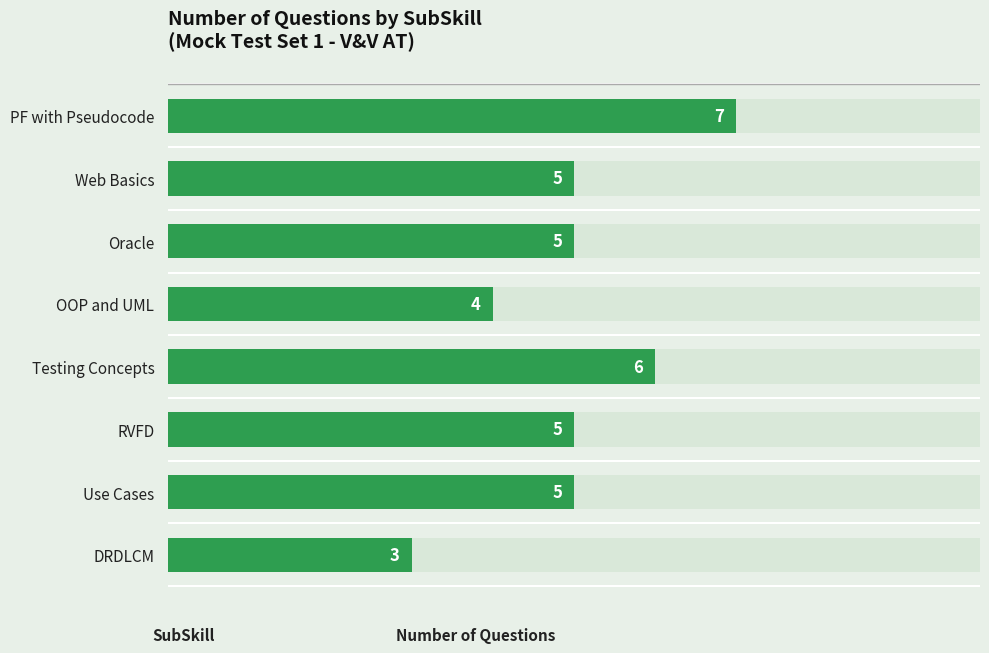

Count the values in the range 5 to 6.

5